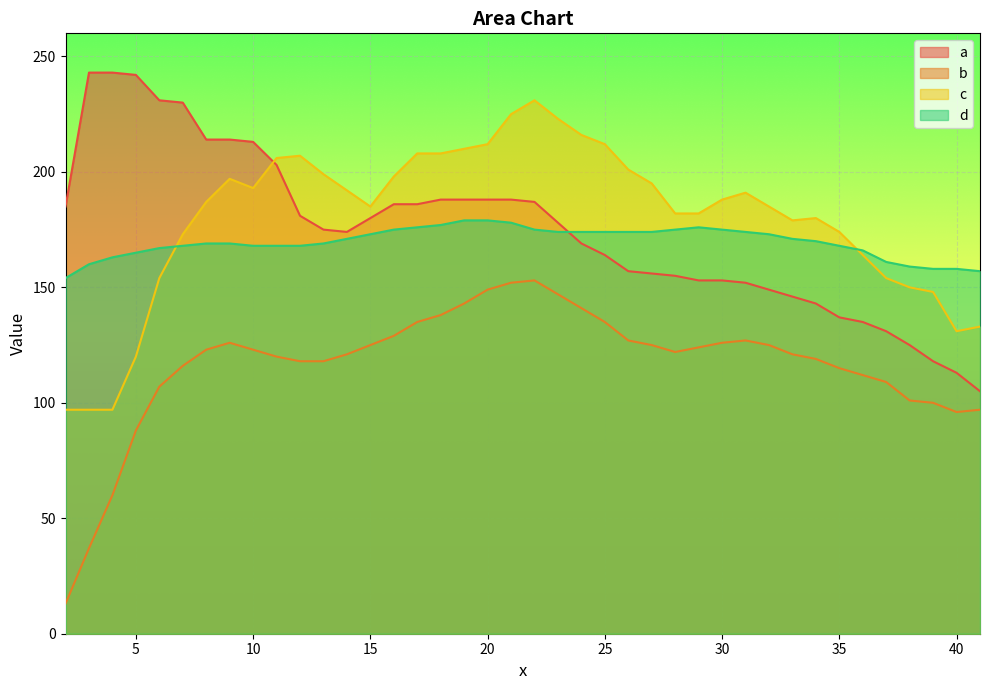

True or false: c has a value of 26 at 40.

False